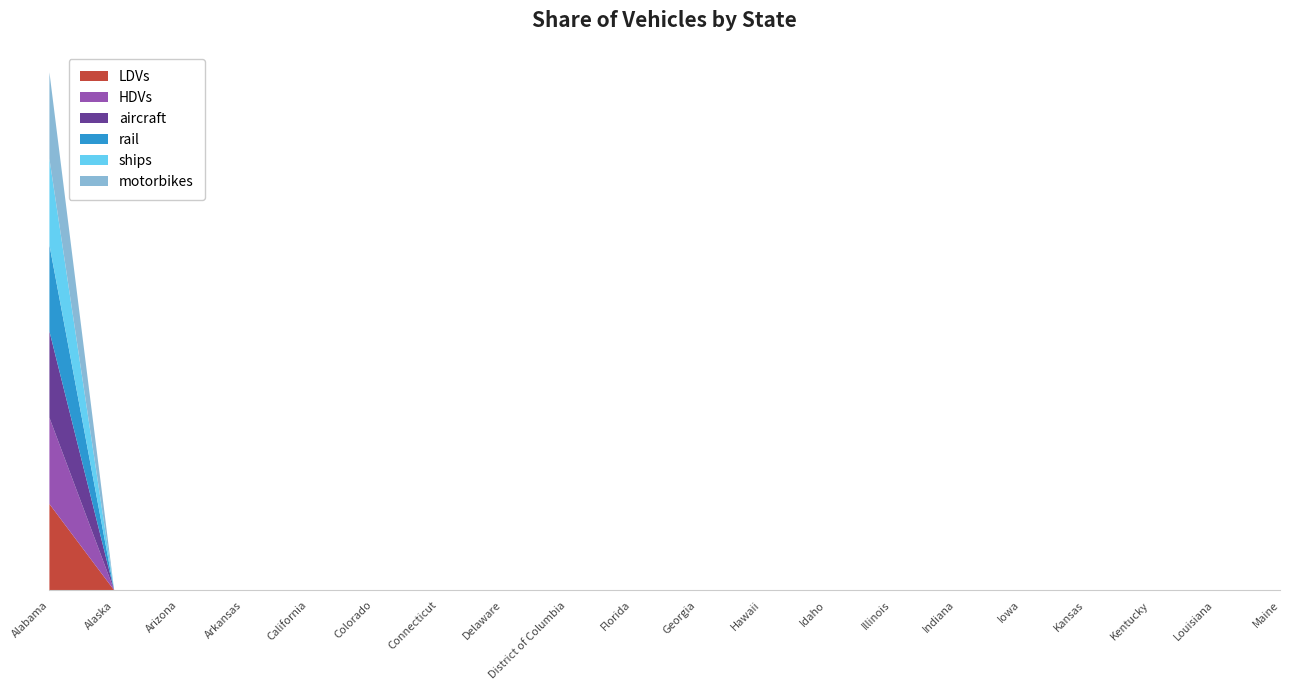

Reading left to right, what are all the values shown in this chart?

LDVs: 1	0	0	0	0	0	0	0	0	0	0	0	0	0	0	0	0	0	0	0
HDVs: 1	0	0	0	0	0	0	0	0	0	0	0	0	0	0	0	0	0	0	0
aircraft: 1	0	0	0	0	0	0	0	0	0	0	0	0	0	0	0	0	0	0	0
rail: 1	0	0	0	0	0	0	0	0	0	0	0	0	0	0	0	0	0	0	0
ships: 1	0	0	0	0	0	0	0	0	0	0	0	0	0	0	0	0	0	0	0
motorbikes: 1	0	0	0	0	0	0	0	0	0	0	0	0	0	0	0	0	0	0	0